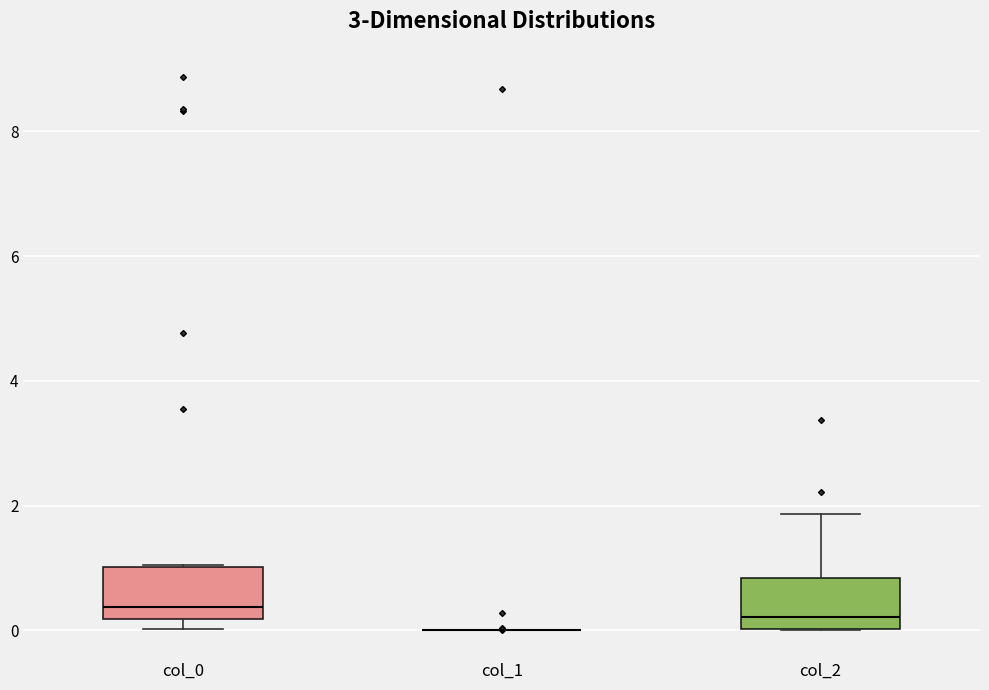

Reading left to right, transcribe this box plot: for each box, give where its median line is, the range the box spans, and where its two whiskers end, as read against the y-axis. The values are not printed on the chart, so give them approximately, as read against the axis.

col_0: median 0.4, box 0.2 to 1.0, whiskers 0.0 to 1.0
col_1: box collapsed to a line at 0.0, whiskers 0.0 to 0.0
col_2: median 0.2, box 0.0 to 0.8, whiskers 0.0 to 1.8